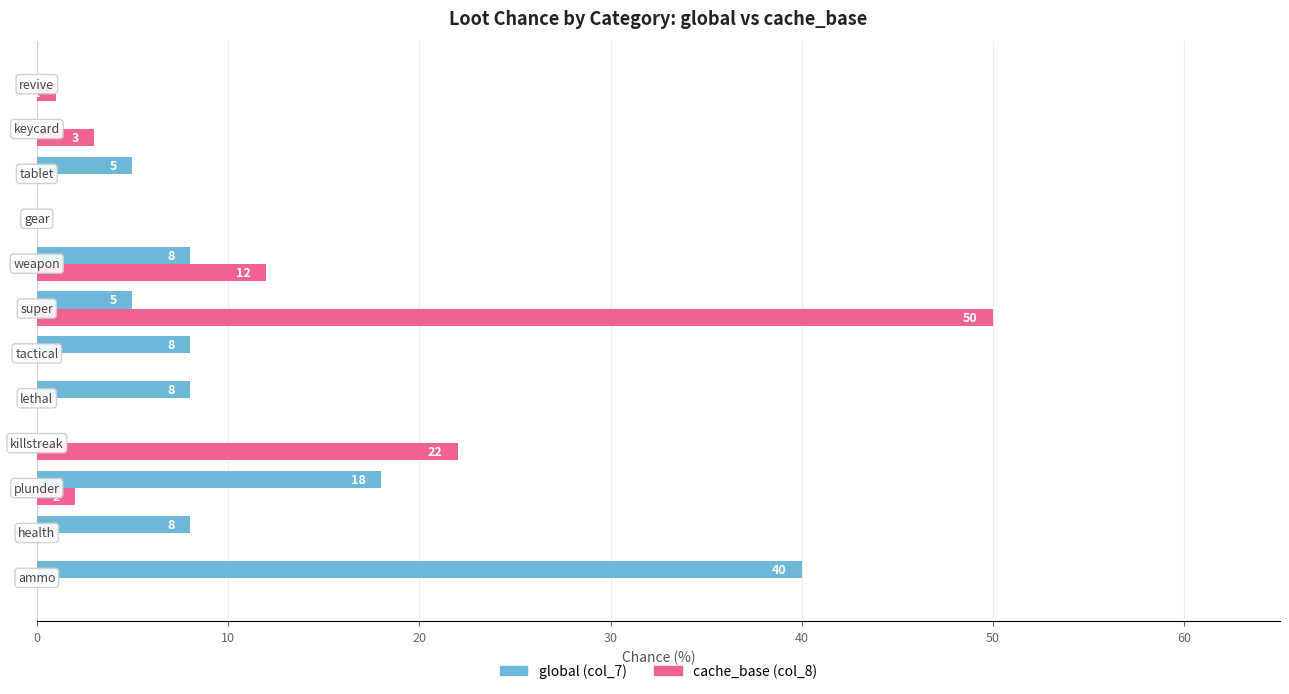

How many values in global (col_7) are above zero?

8